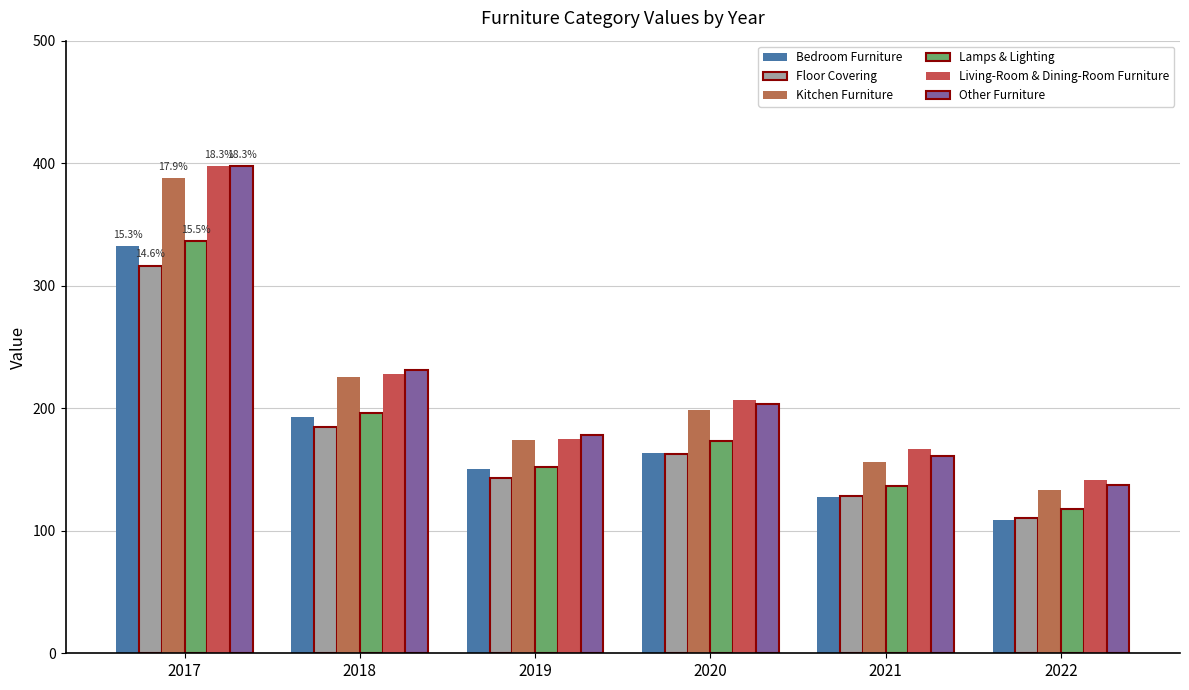

How many bars are there in total?

36